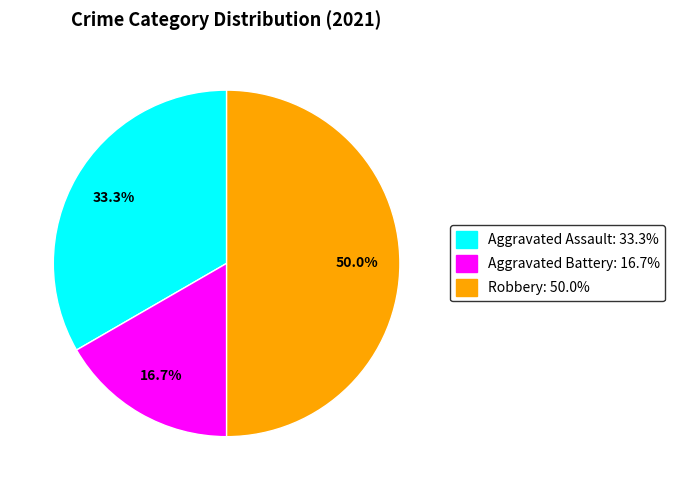

How many segments does this pie chart have?

3